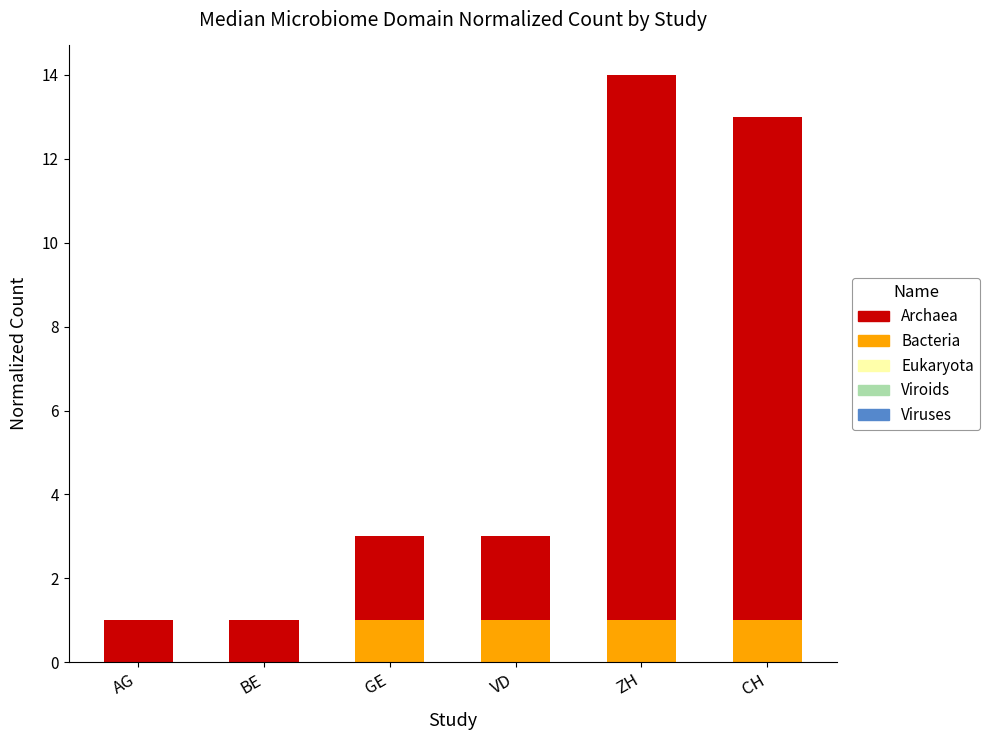

What is the total value across all series at ZH?

14